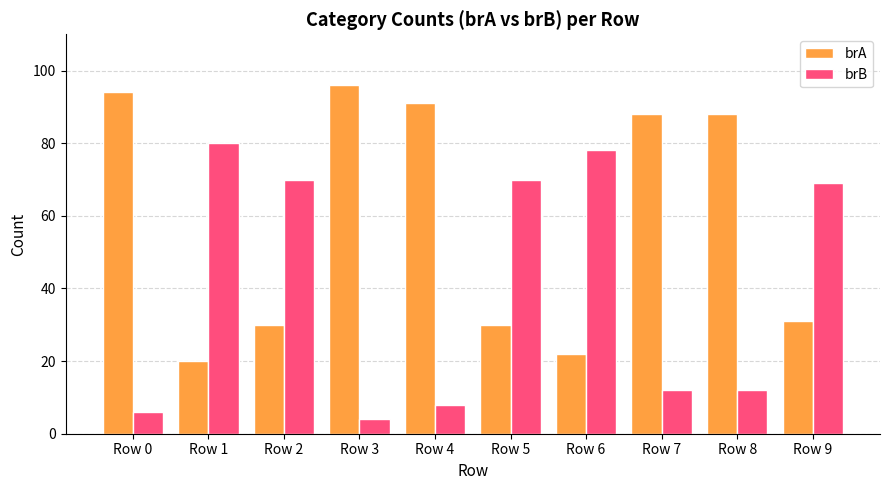

Reading left to right, list all the values displayed in this chart.

brA: 94	20	30	96	91	30	22	88	88	31
brB: 6	80	70	4	8	70	78	12	12	69